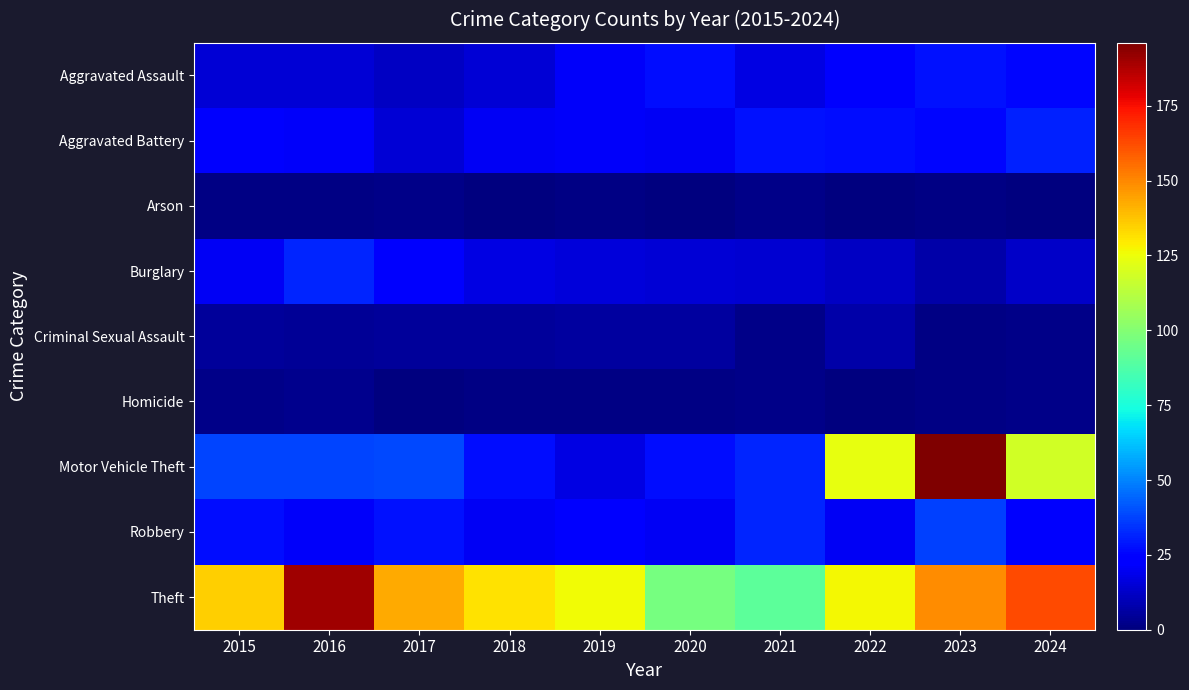

Rank the series by their maximum value, from highest to lowest.

Motor Vehicle Theft, Theft, Robbery, Burglary, Aggravated Battery, Aggravated Assault, Criminal Sexual Assault, Homicide, Arson